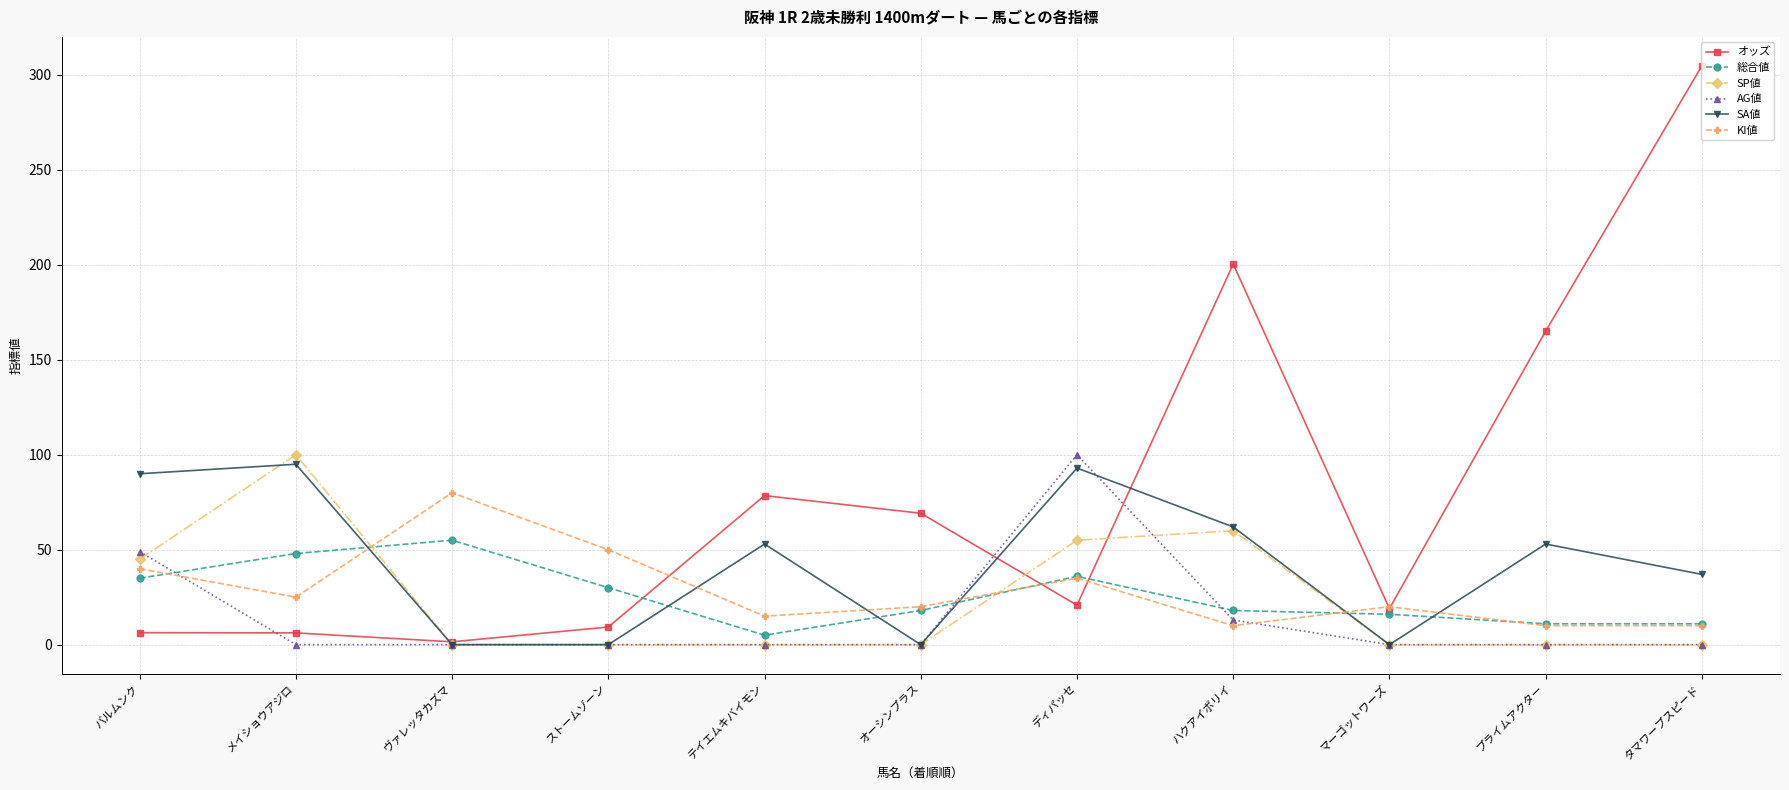

After their last crossing, which series has the higher values: SP値 or オッズ?

オッズ